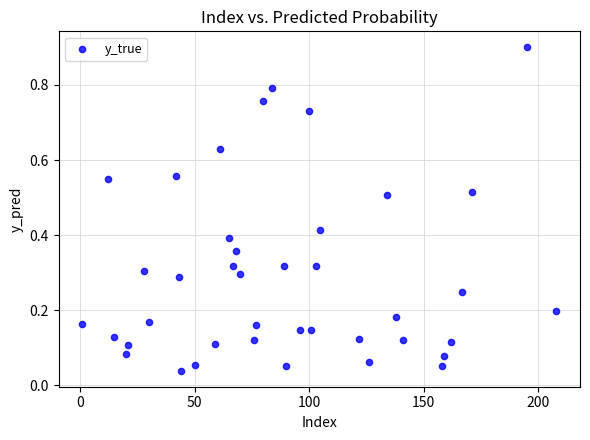

What is the range of Y values (max minus min)?

0.9